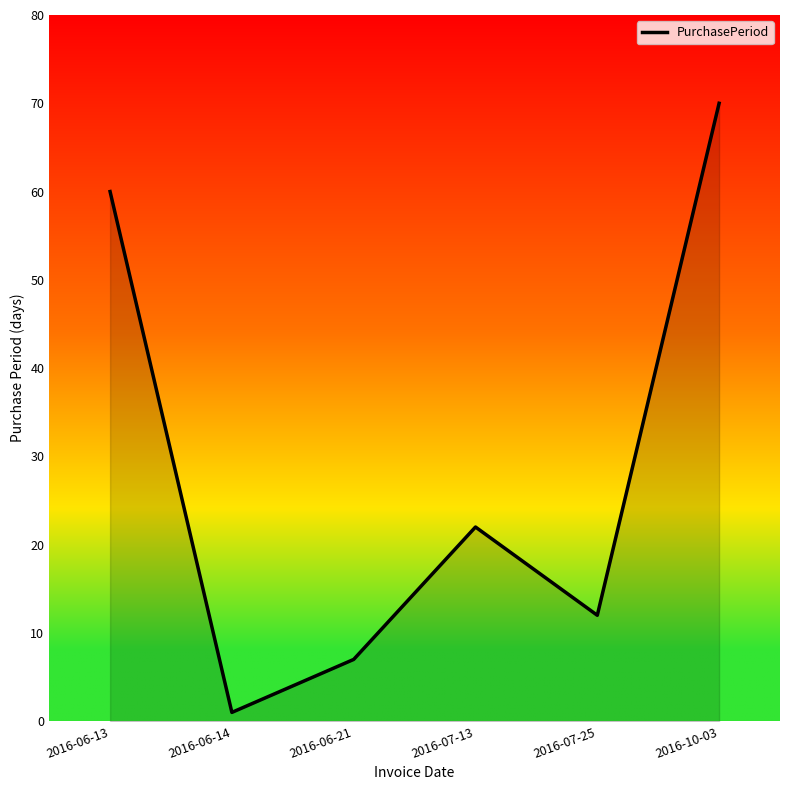

How many interior local peaks (higher than both neighbors) does the data have?

1